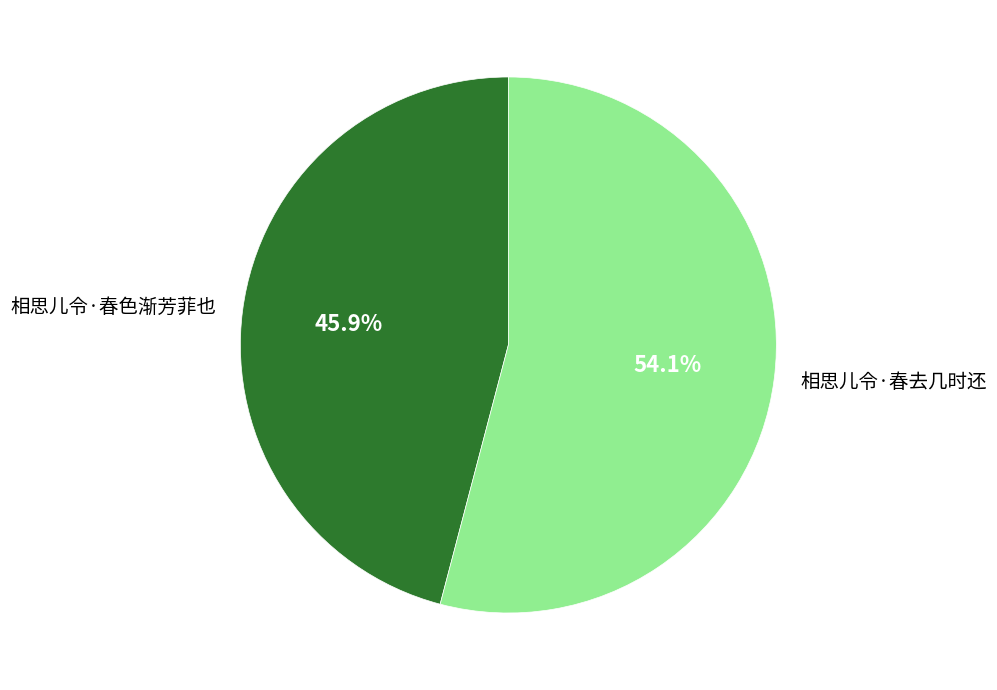

The 相思儿令·春色渐芳菲也 slice represents 46% of the pie. True or false?

True